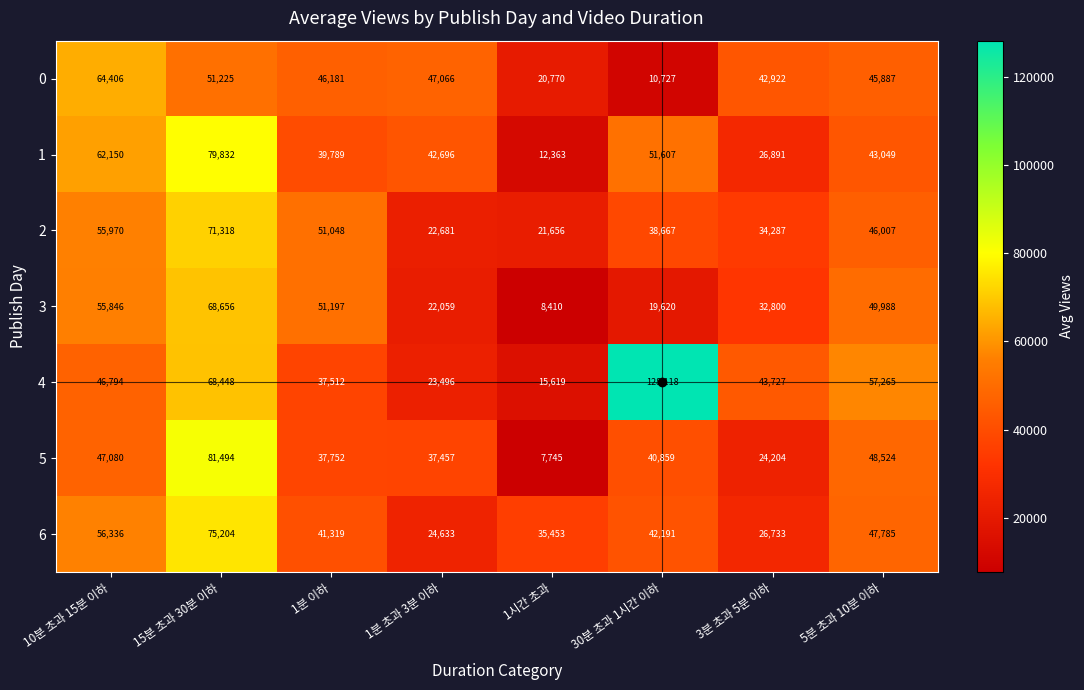

Count the number of data series in this chart.

7